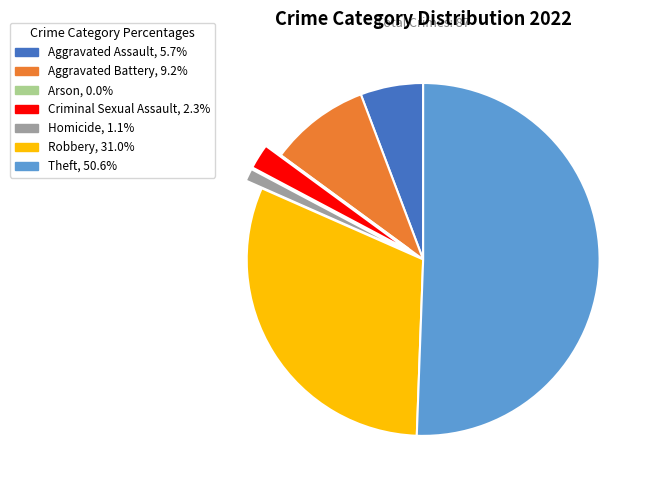

Combined, do Aggravated Battery and Criminal Sexual Assault account for over 50%?

No